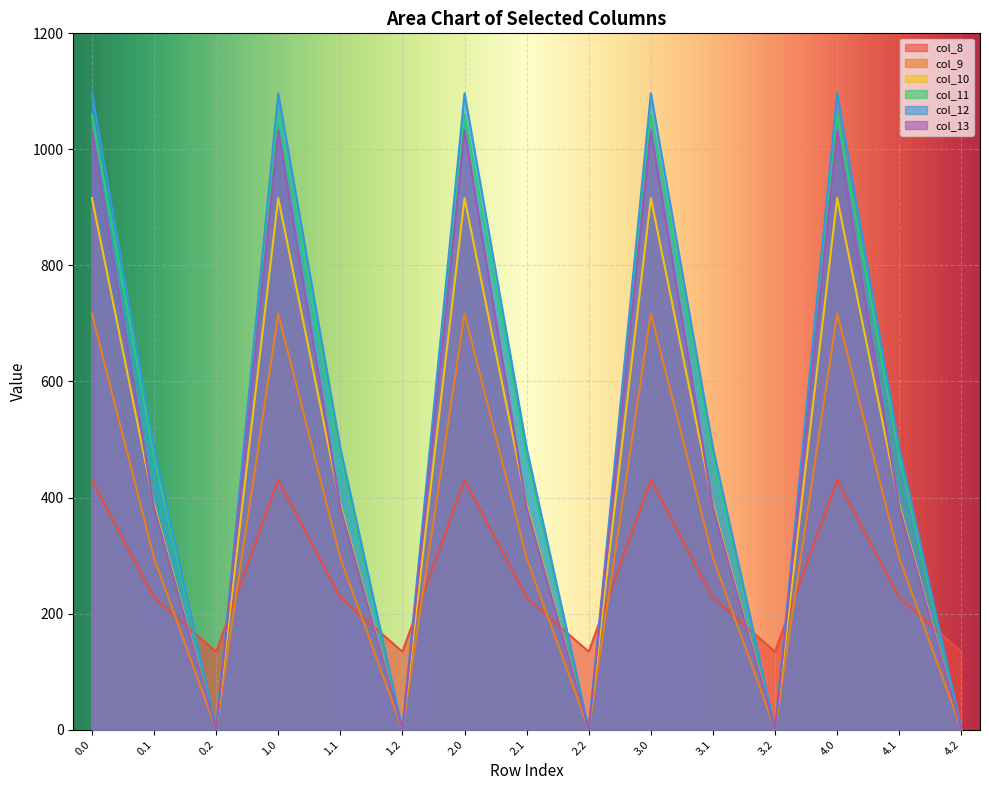

What is the maximum value for col_13?

1032.9